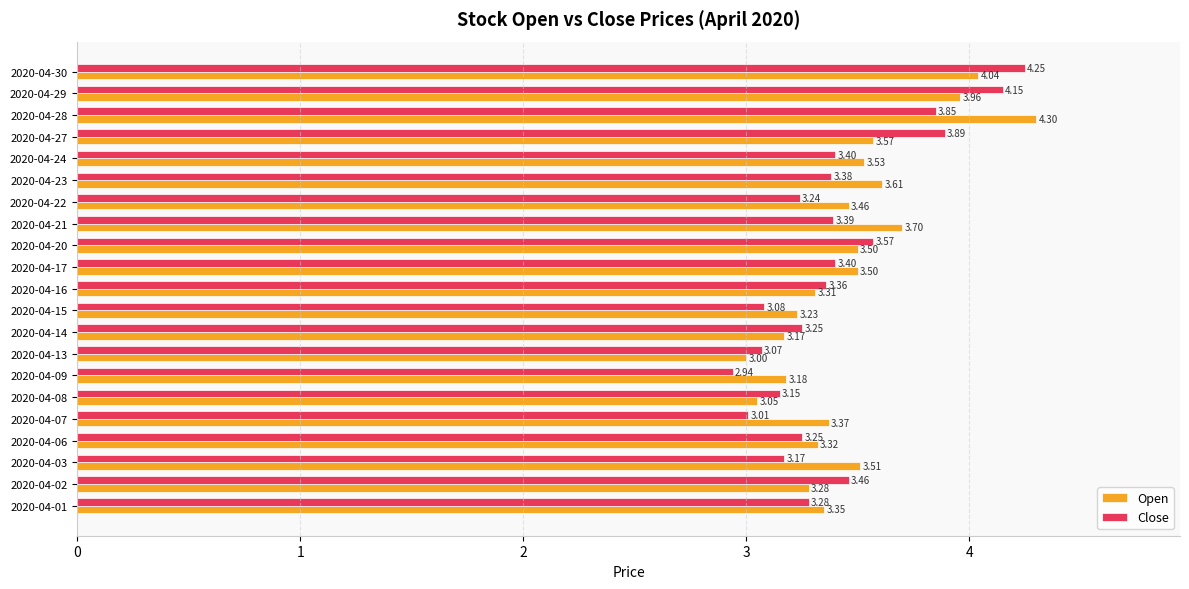

What is the difference between the second highest and second lowest values in the Open series?

1.0